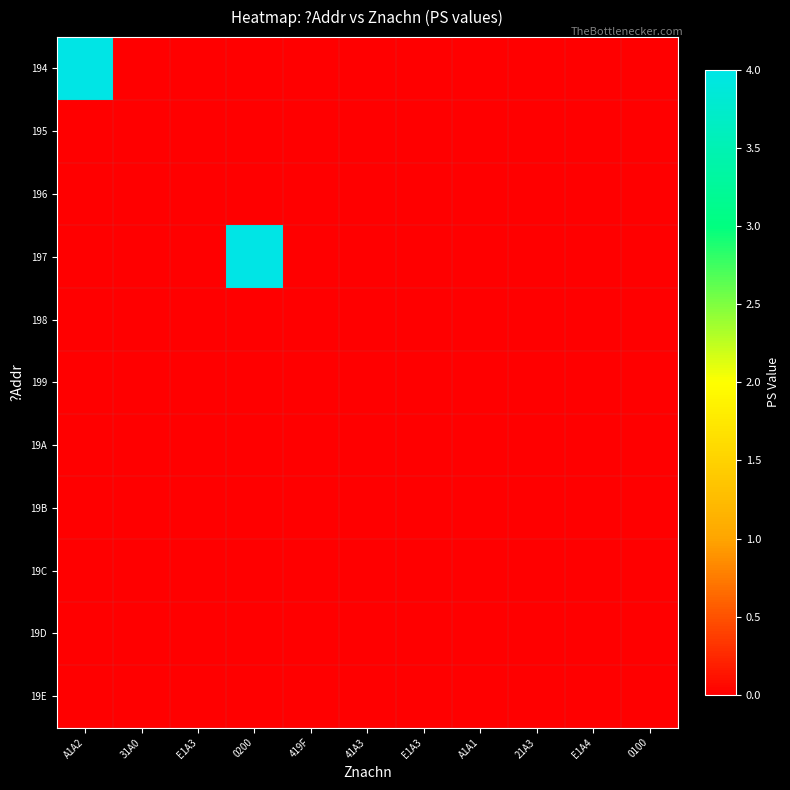

At E1A3, list the series in order from smallest to largest.

194, 195, 196, 197, 198, 199, 19A, 19B, 19C, 19D, 19E